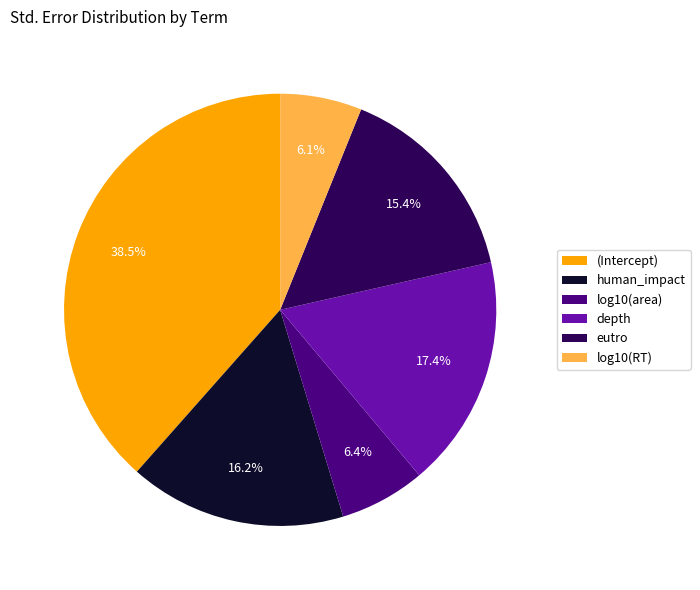

How much of the chart is everything except depth?

82.6%